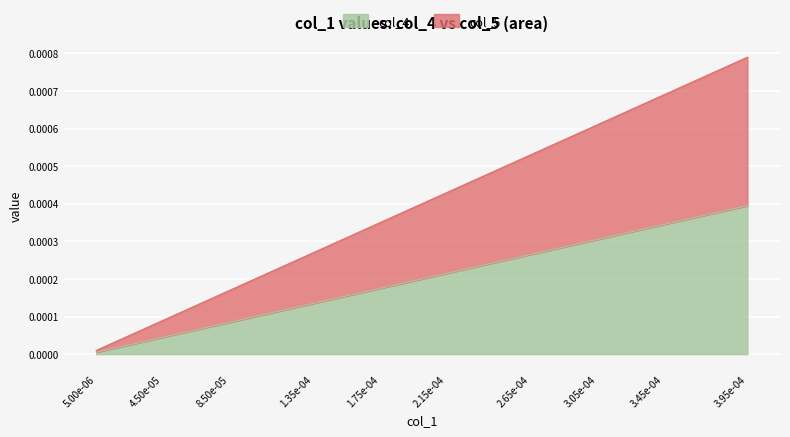

Does the chart display data point markers on the line(s)?

No